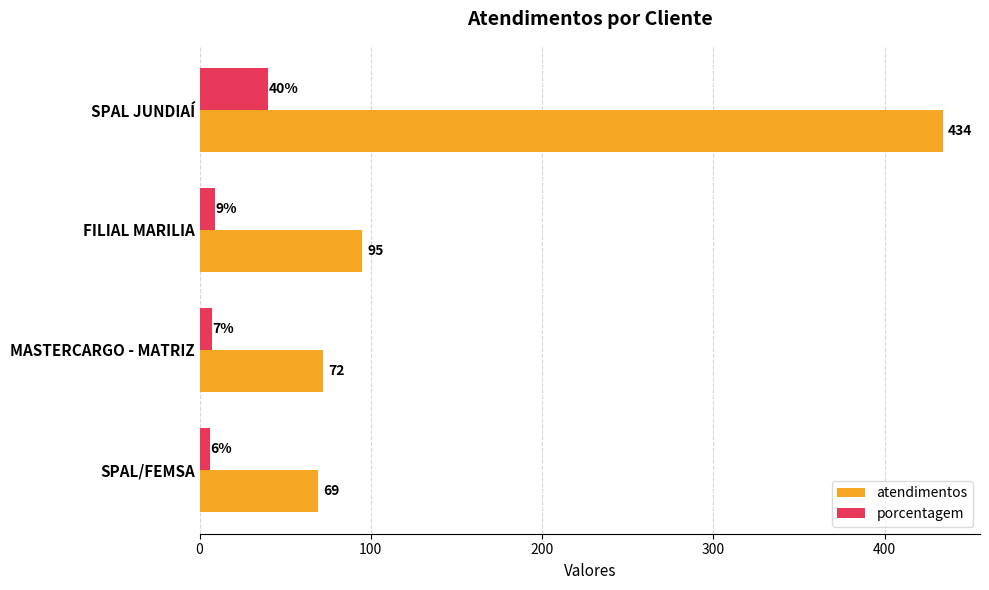

True or false: porcentagem has a value of 7 at MASTERCARGO - MATRIZ.

True